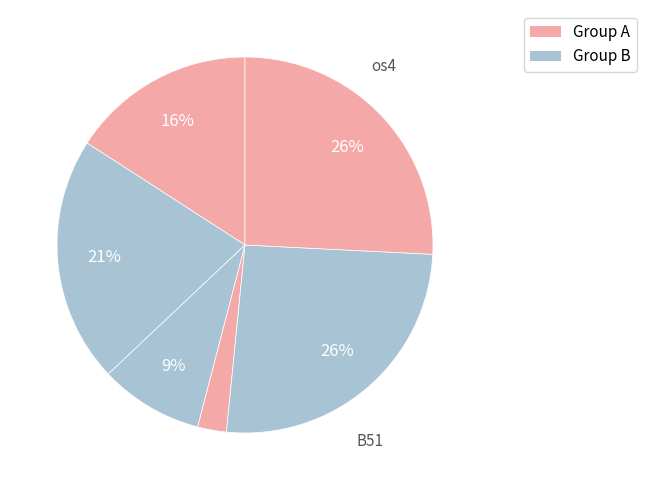

What is the largest slice in the pie chart?

B51